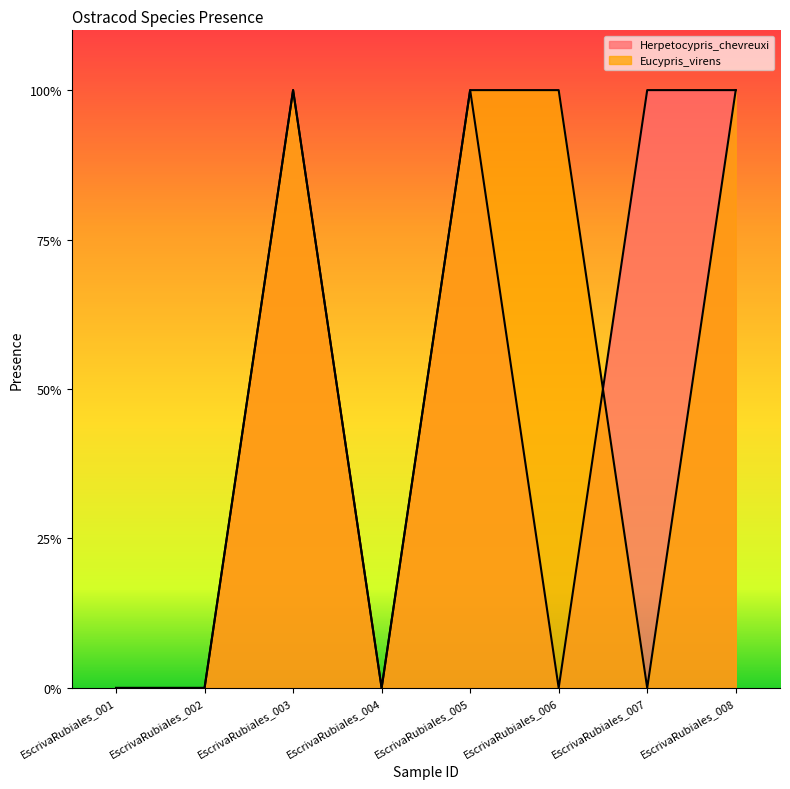

After their last crossing, which series has the higher values: Eucypris_virens or Herpetocypris_chevreuxi?

Herpetocypris_chevreuxi